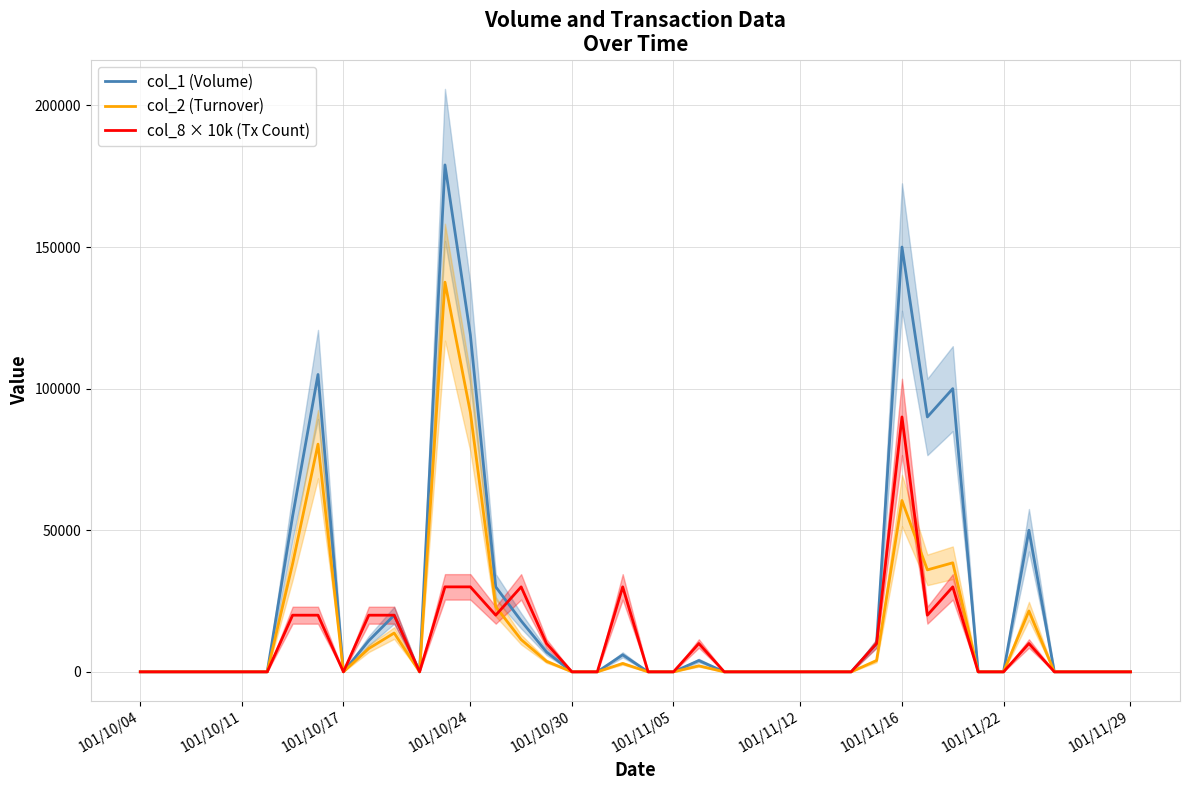

How many positive values does the col_2 (Turnover) series have?

16